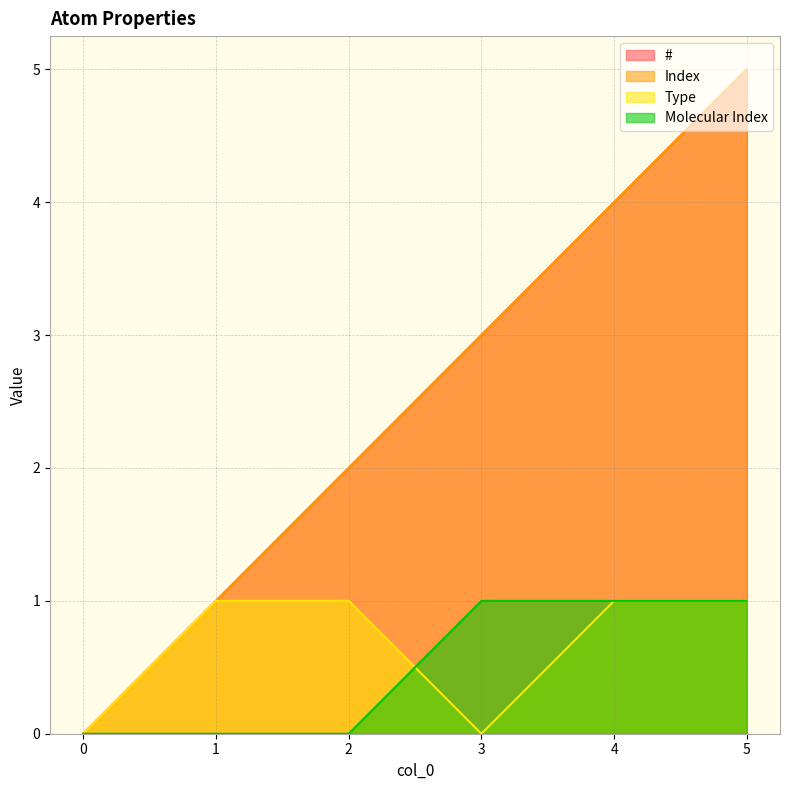

At how many categories does at least one series exceed 2?

3